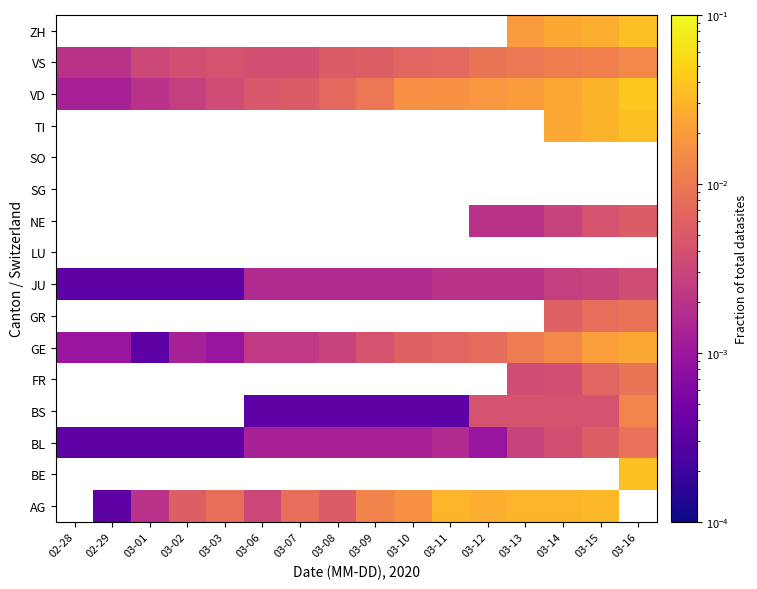

How many VS values are between 0 and 1?

16